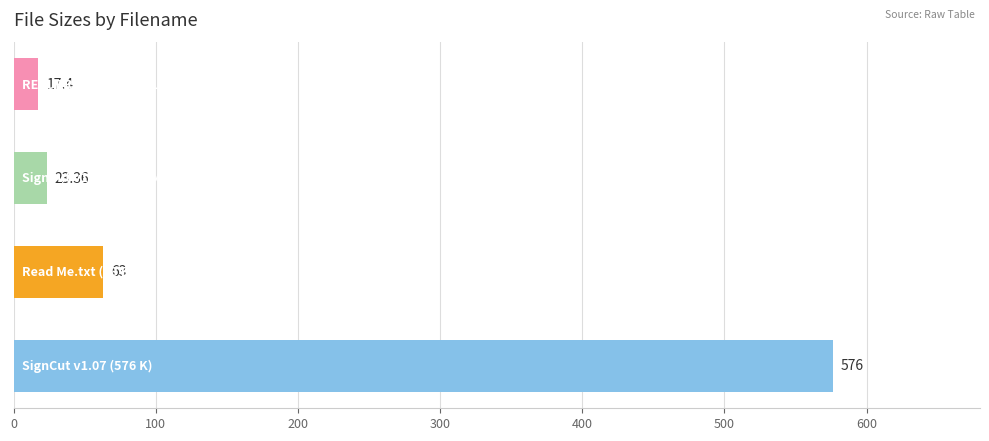

What is the maximum value shown in the chart?

576.0